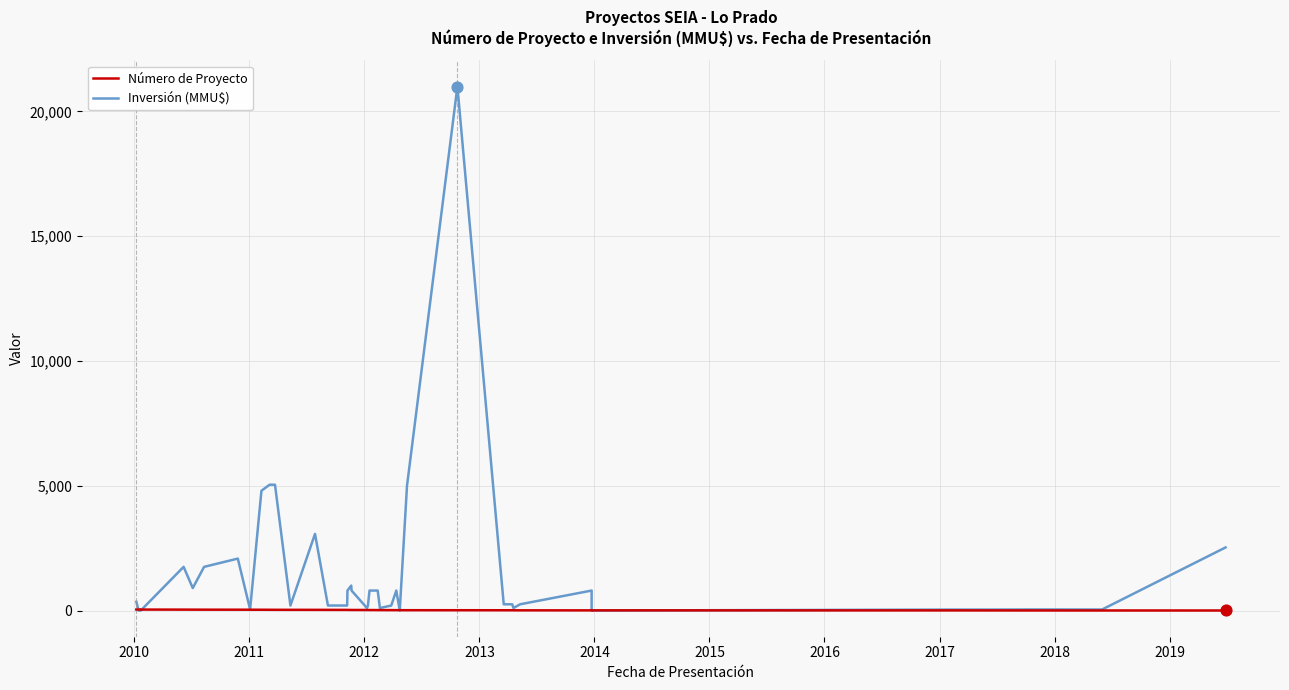

At how many categories does at least one series exceed 4668?

5